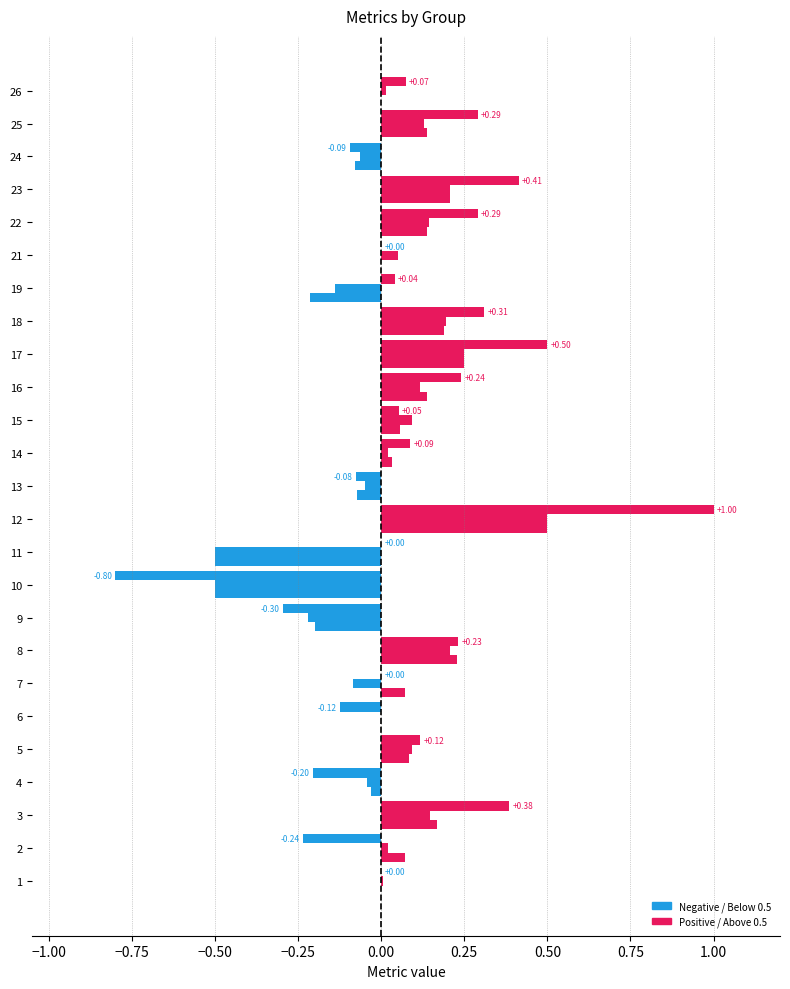

How many distinct data groups are displayed?

3